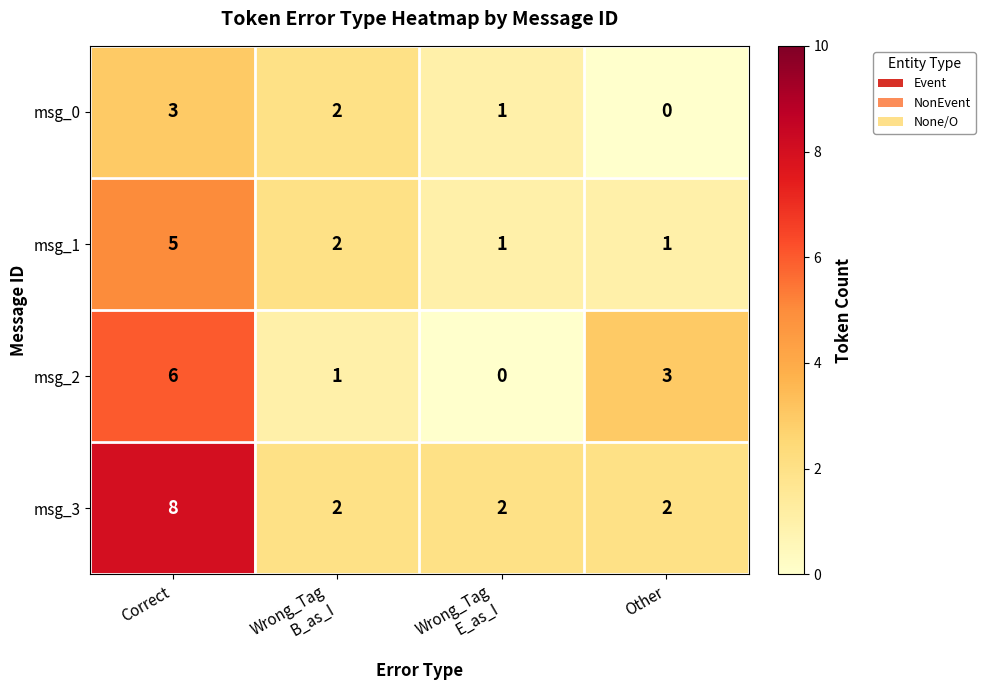

What is the difference between the highest and lowest values at Correct?

5